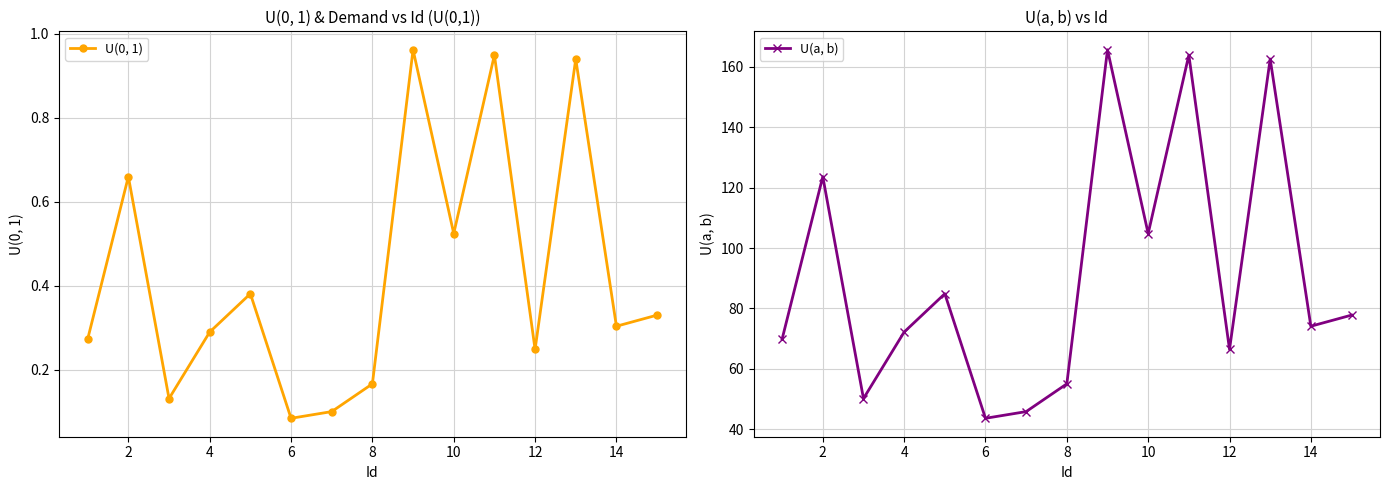

True or false: U(0, 1) and U(a, b) intersect in this chart.

False